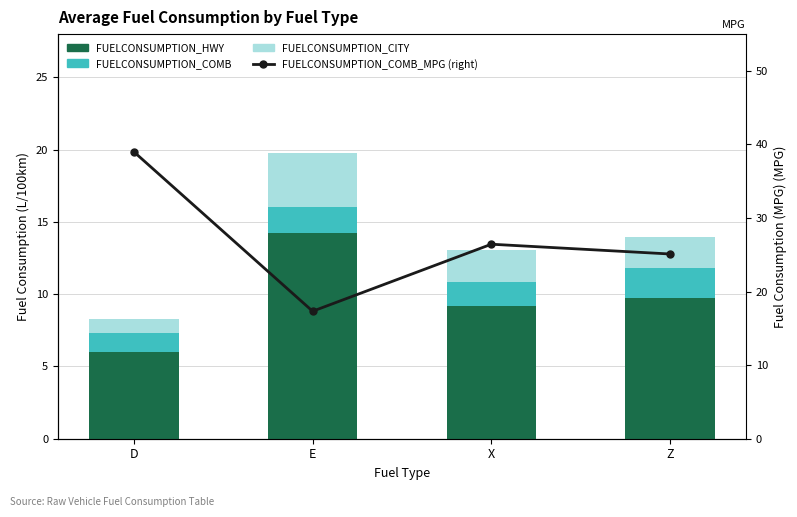

Which series has the largest total across all categories?

FUELCONSUMPTION_COMB_MPG (right)